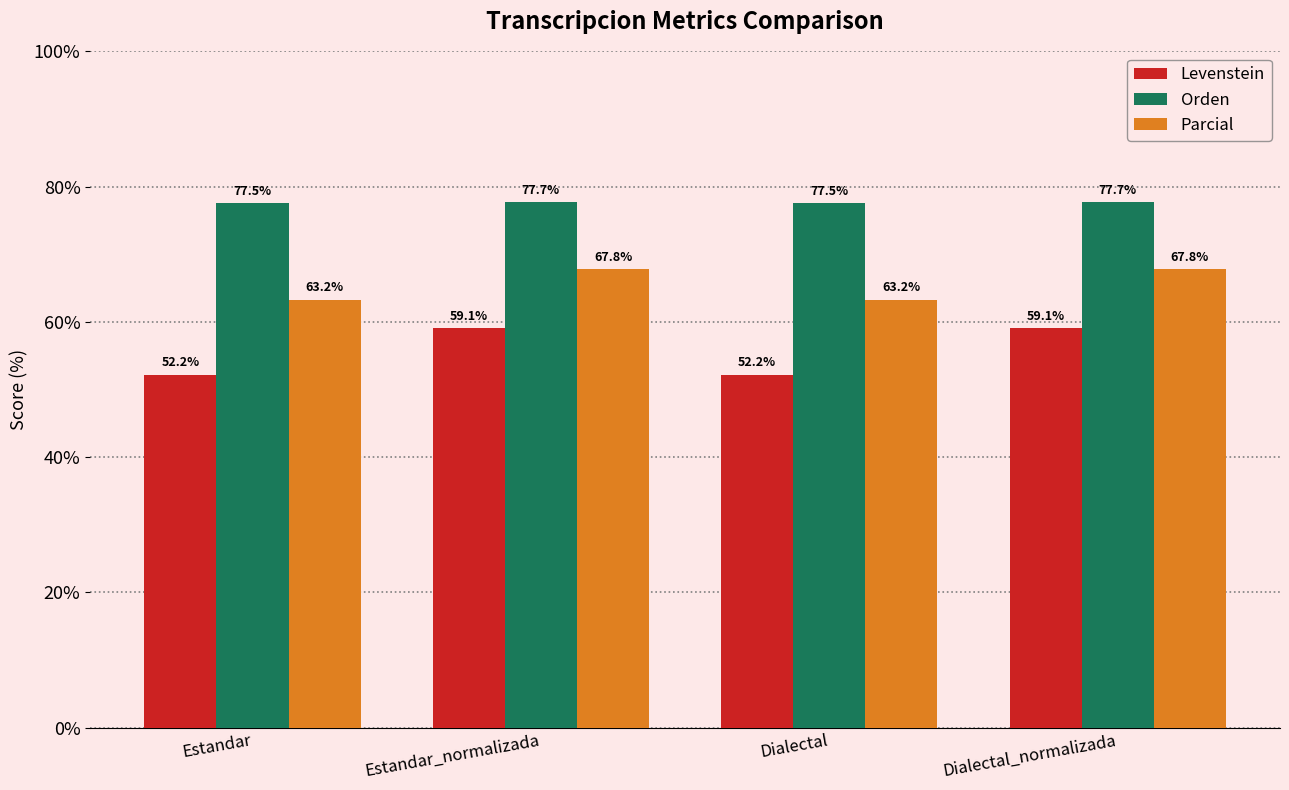

What is the total value across all series at Estandar_normalizada?

204.6